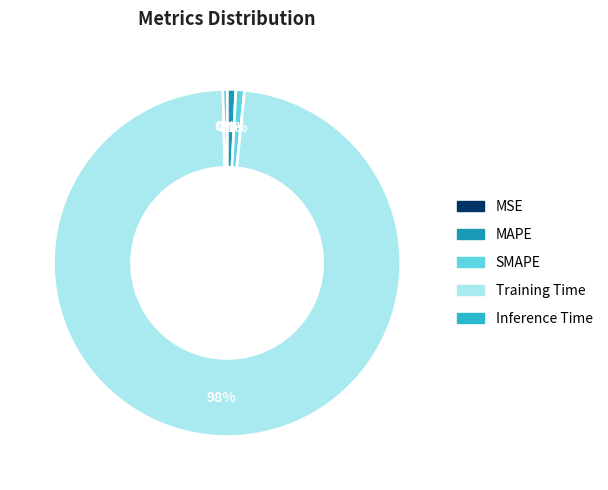

To the nearest percent, what is the average slice percentage?

20%